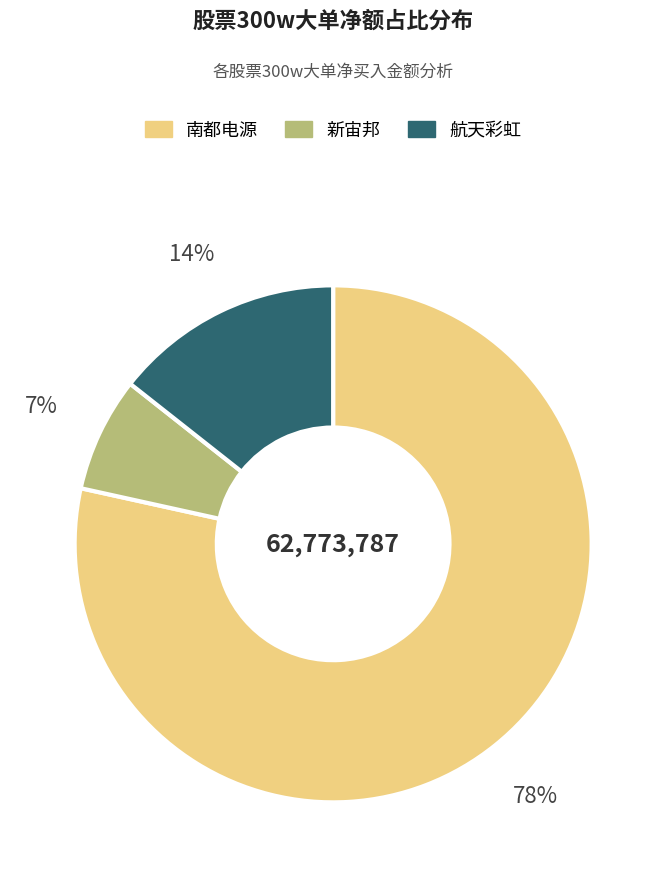

Is 南都电源 the majority of the pie?

Yes